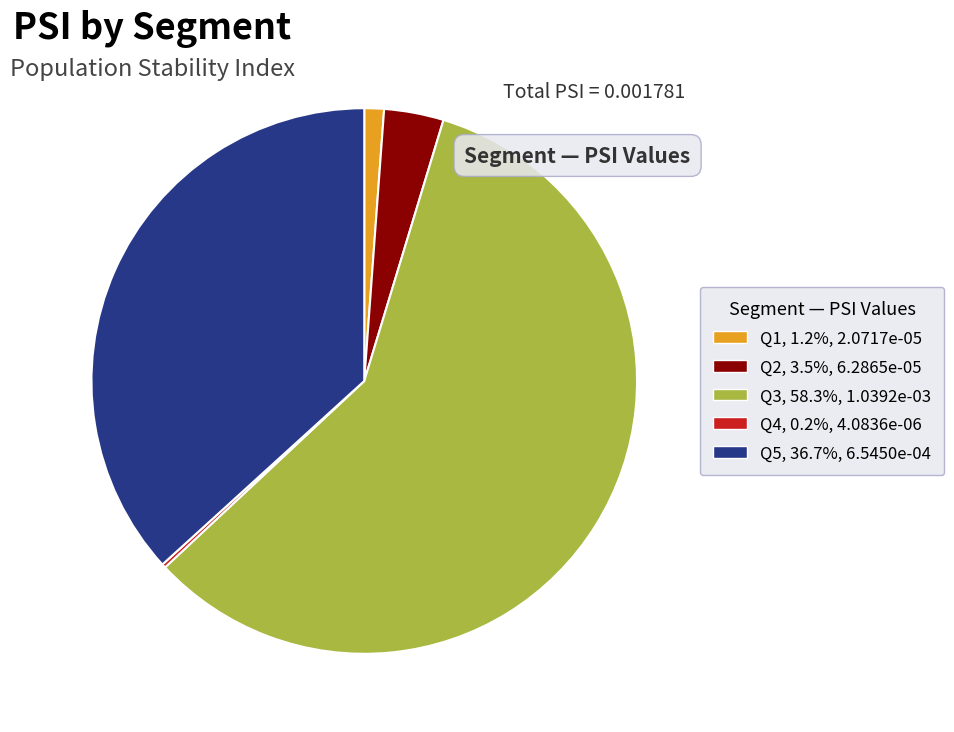

Which has a higher value, Q3 or Q5?

Q3